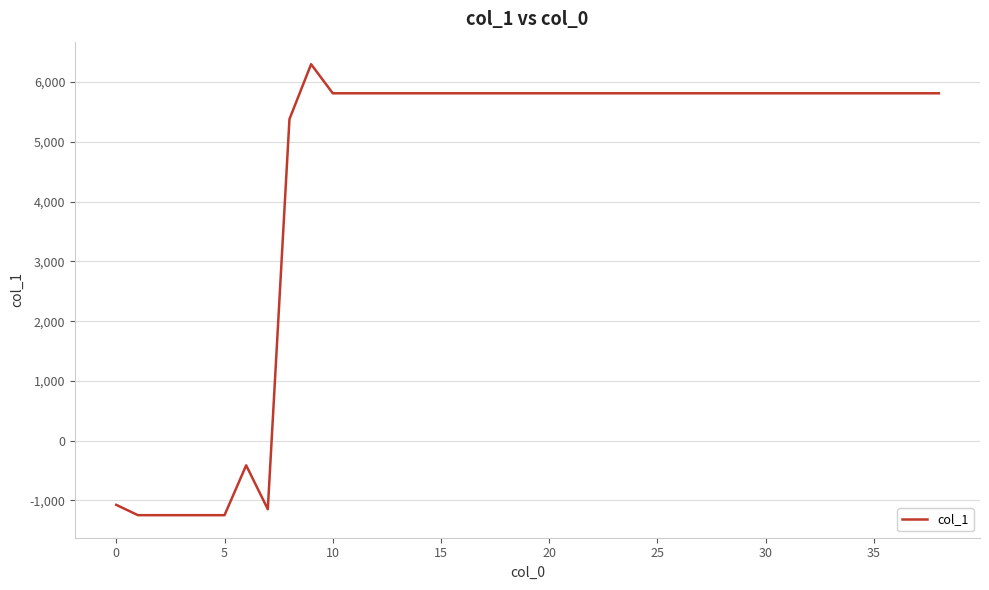

What is the smallest value displayed?

-1246.0